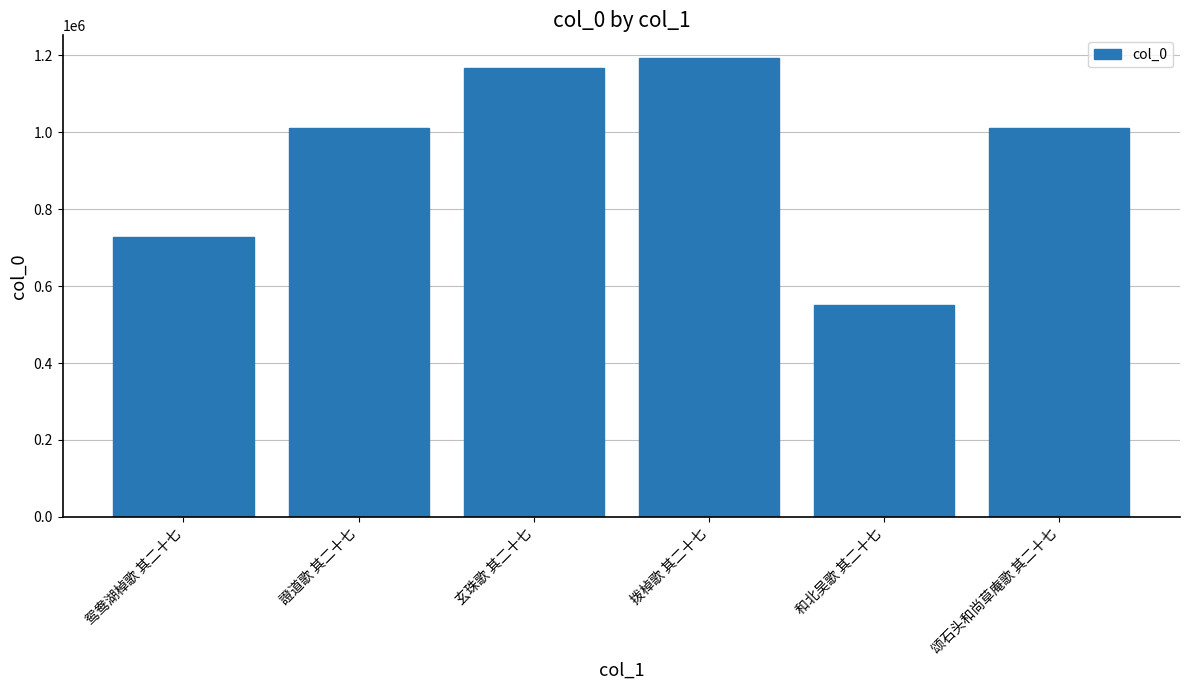

Which label corresponds to the largest value in the chart?

拨棹歌 其二十七